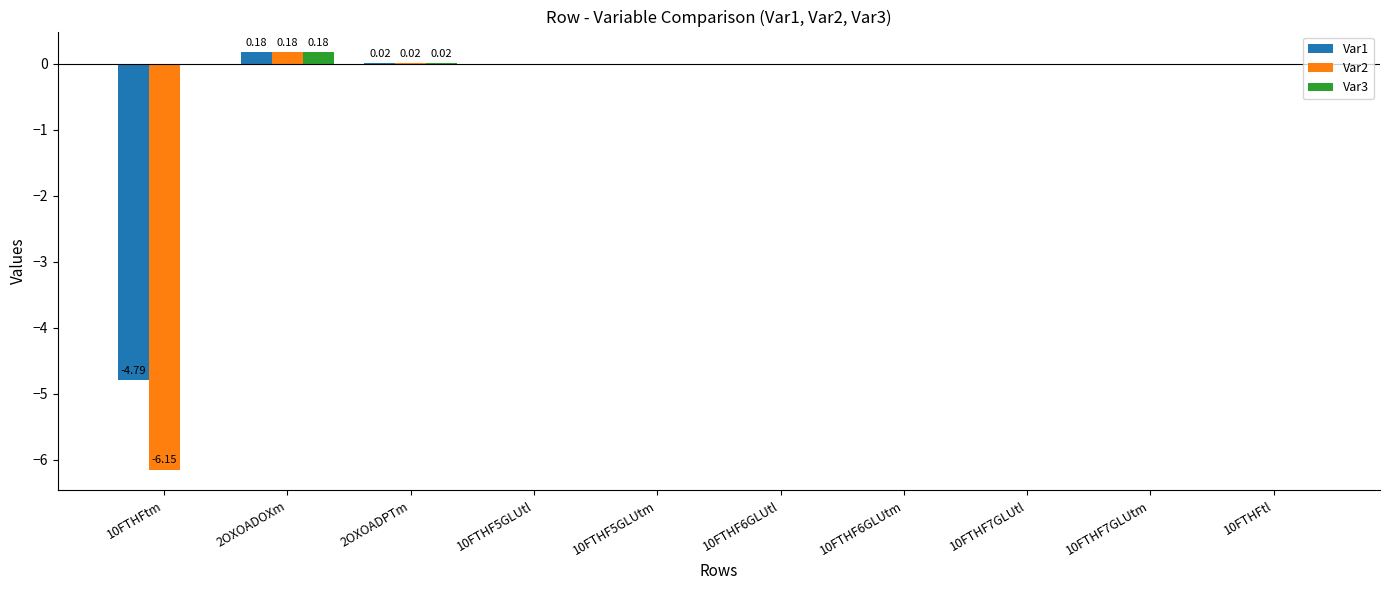

Which series has the largest range (max minus min)?

Var2